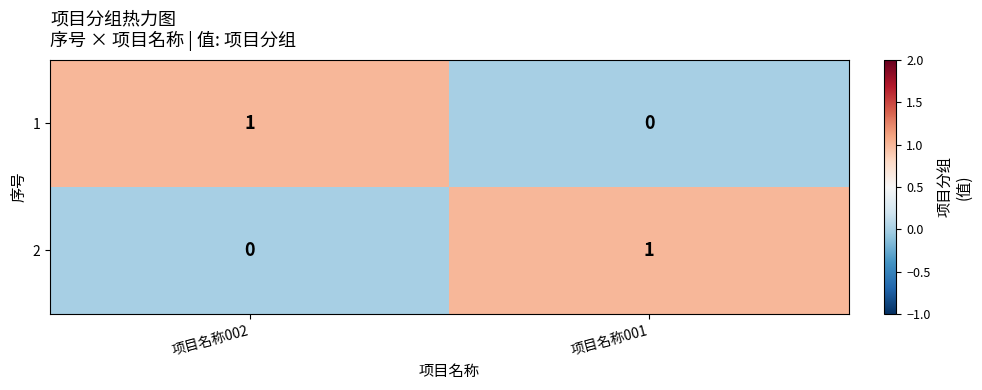

How many data points does each series have?

2